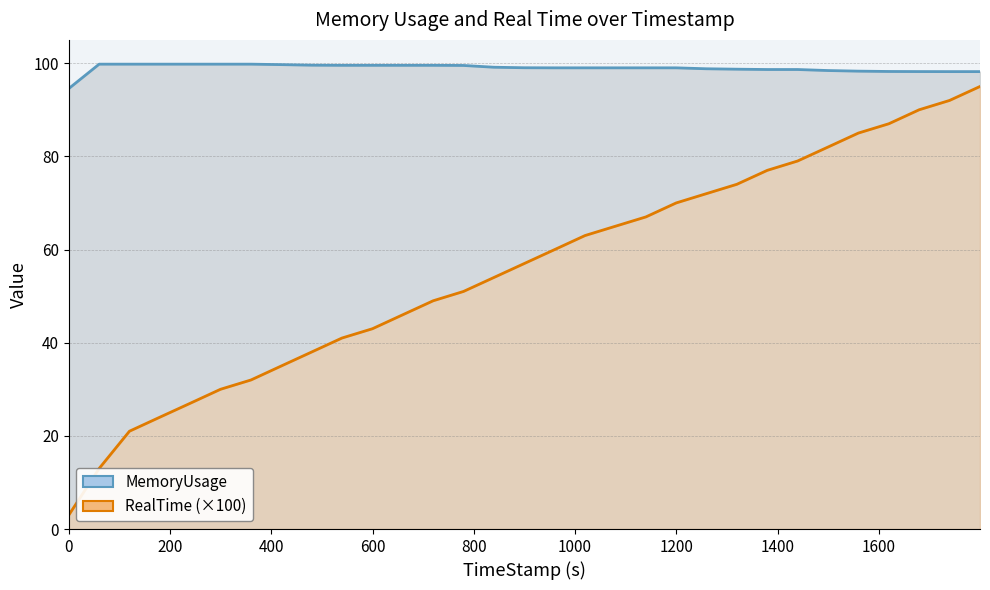

What is the smallest value displayed?

3.0